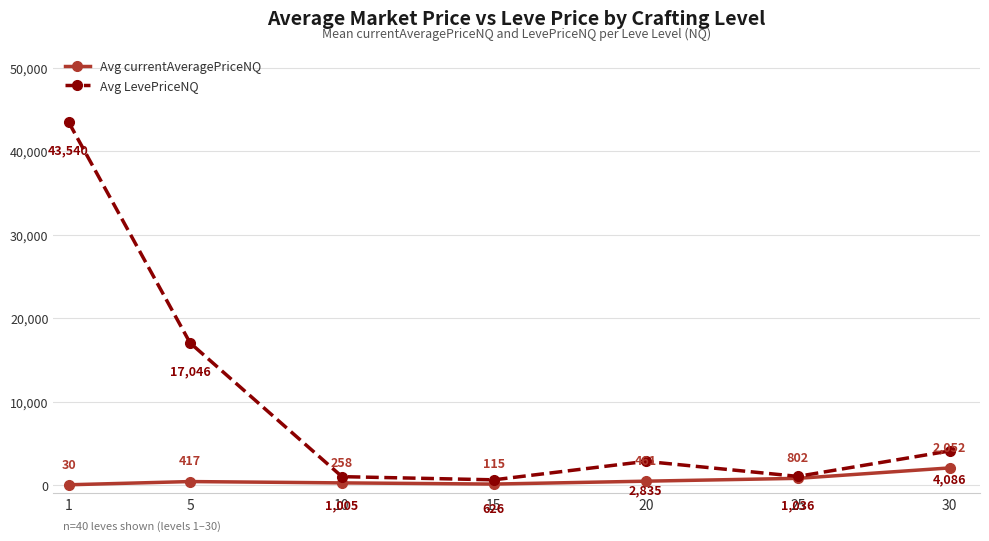

What is the total value across all series at 1?

43570.0